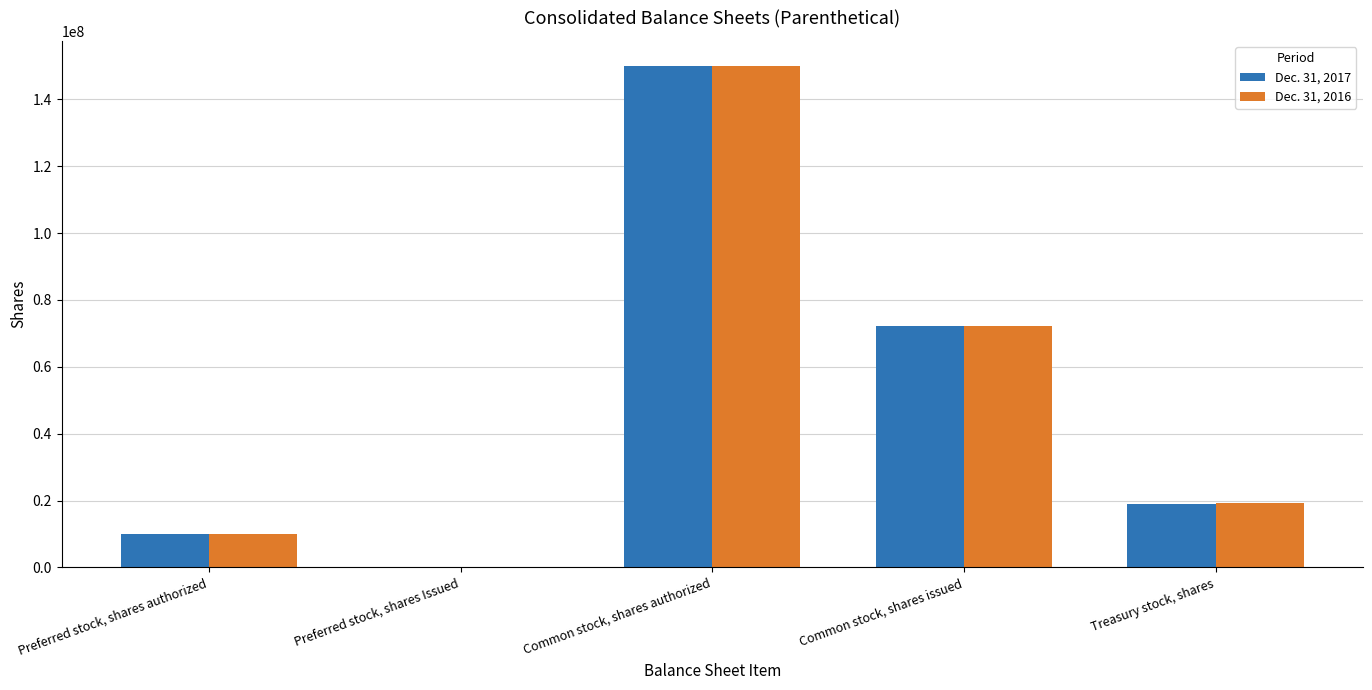

Which series changed the most between Common stock, shares authorized and Treasury stock, shares?

Dec. 31, 2017